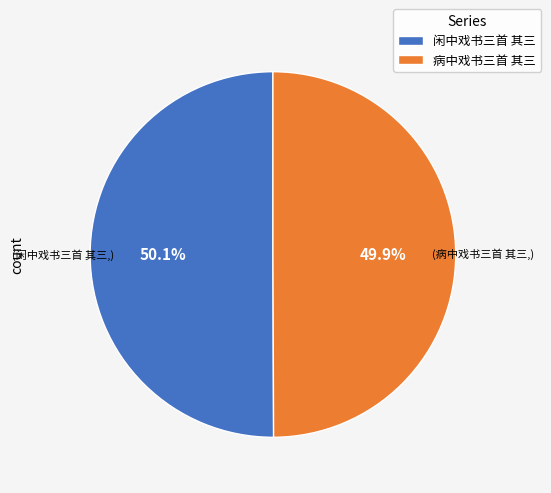

To the nearest percent, what is the average slice percentage?

50%